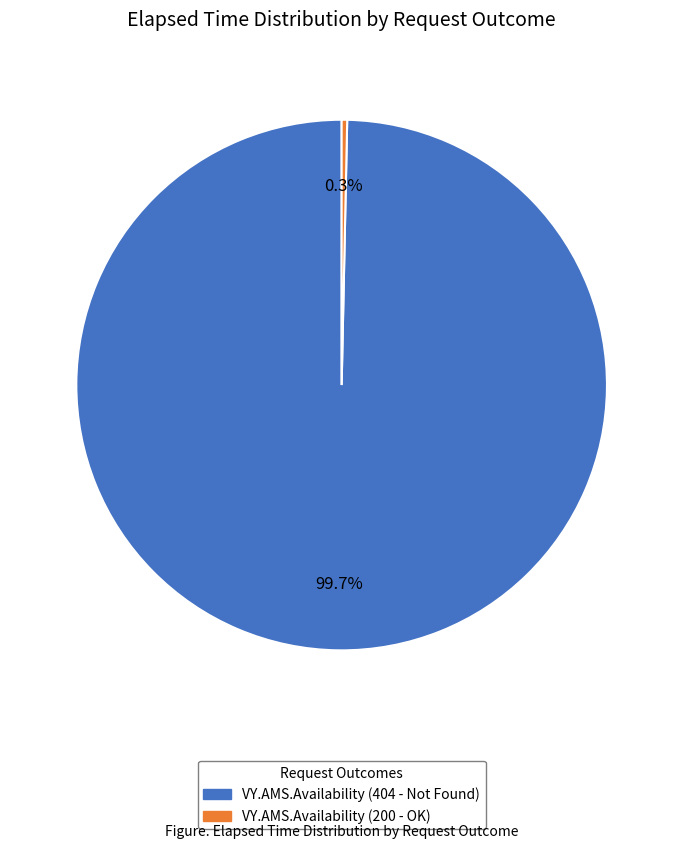

Count the number of slices in the pie.

2